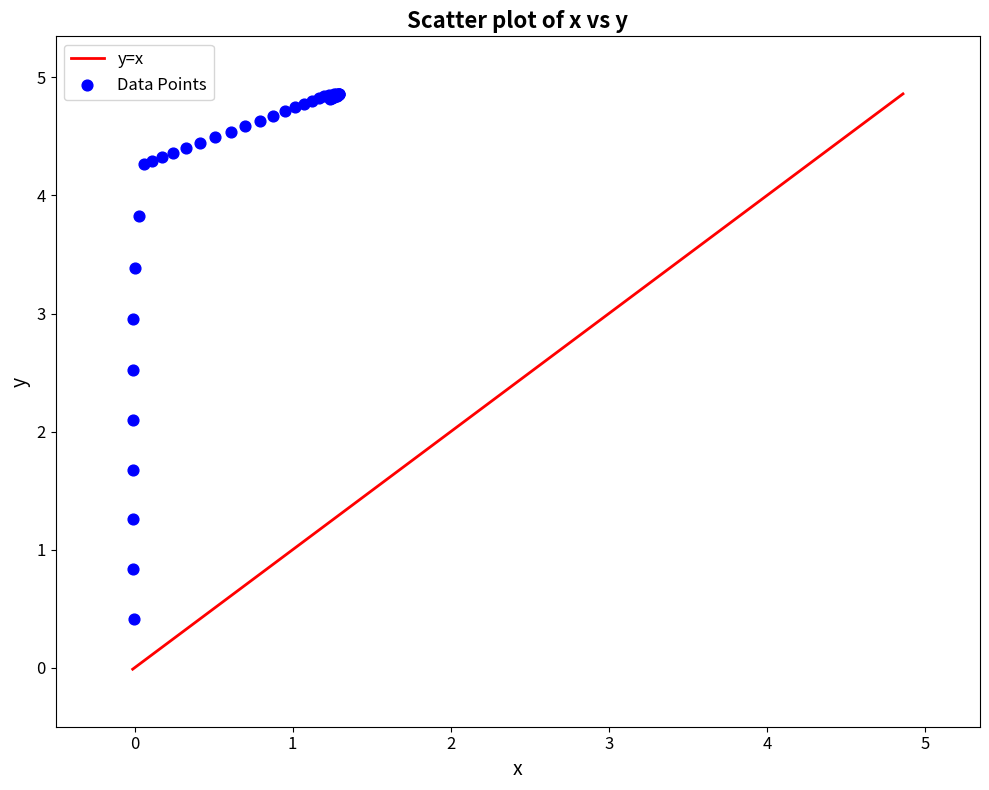

What Y value in the scatter plot is closest to 2?

2.1